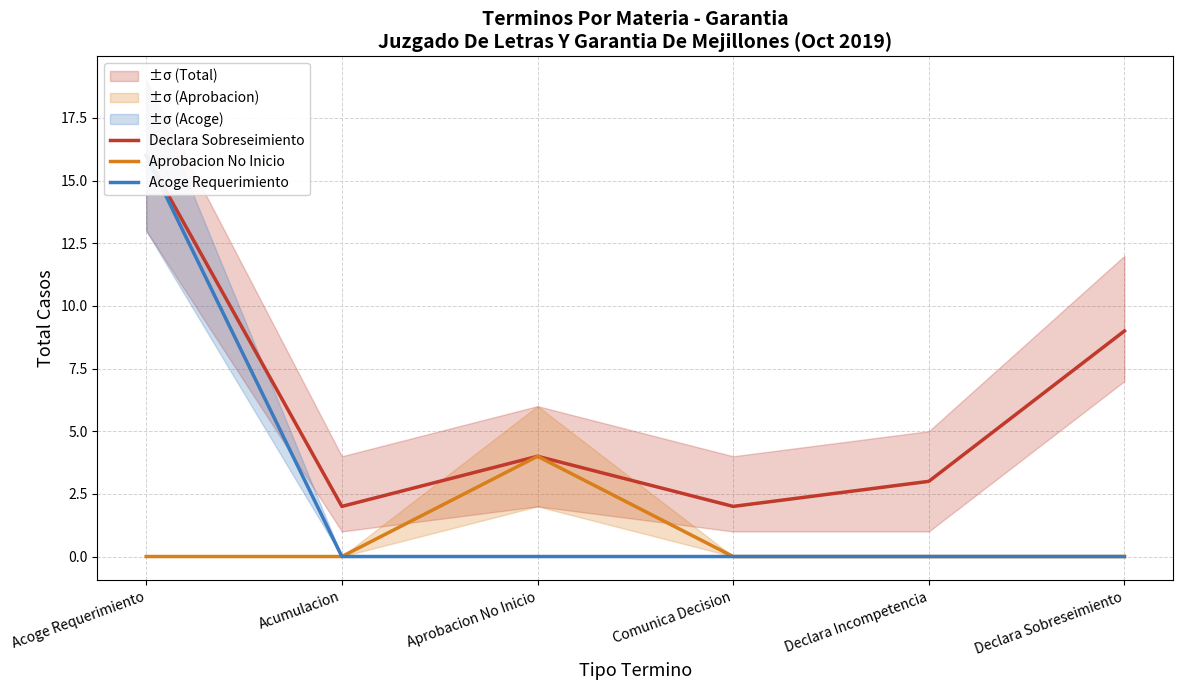

Rank the series at Comunica Decision from highest to lowest value.

Declara Sobreseimiento, Aprobacion No Inicio, Acoge Requerimiento